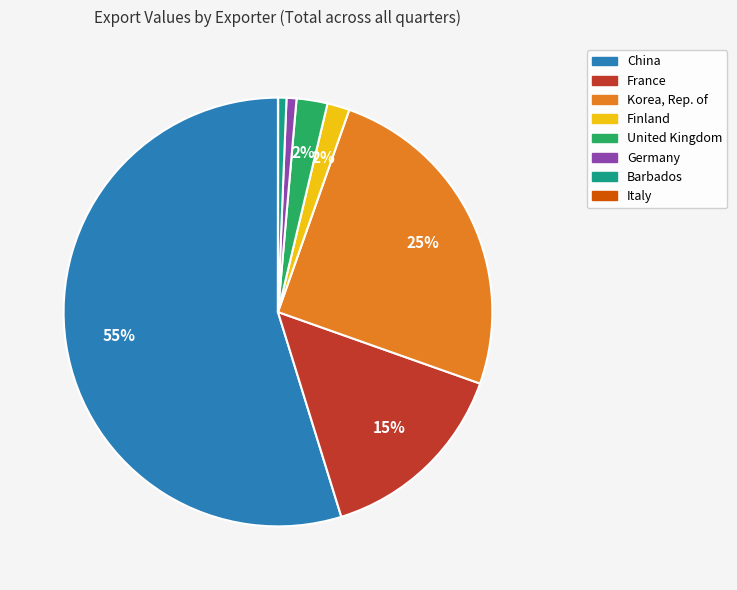

Is there any slice that represents more than half of the pie?

Yes